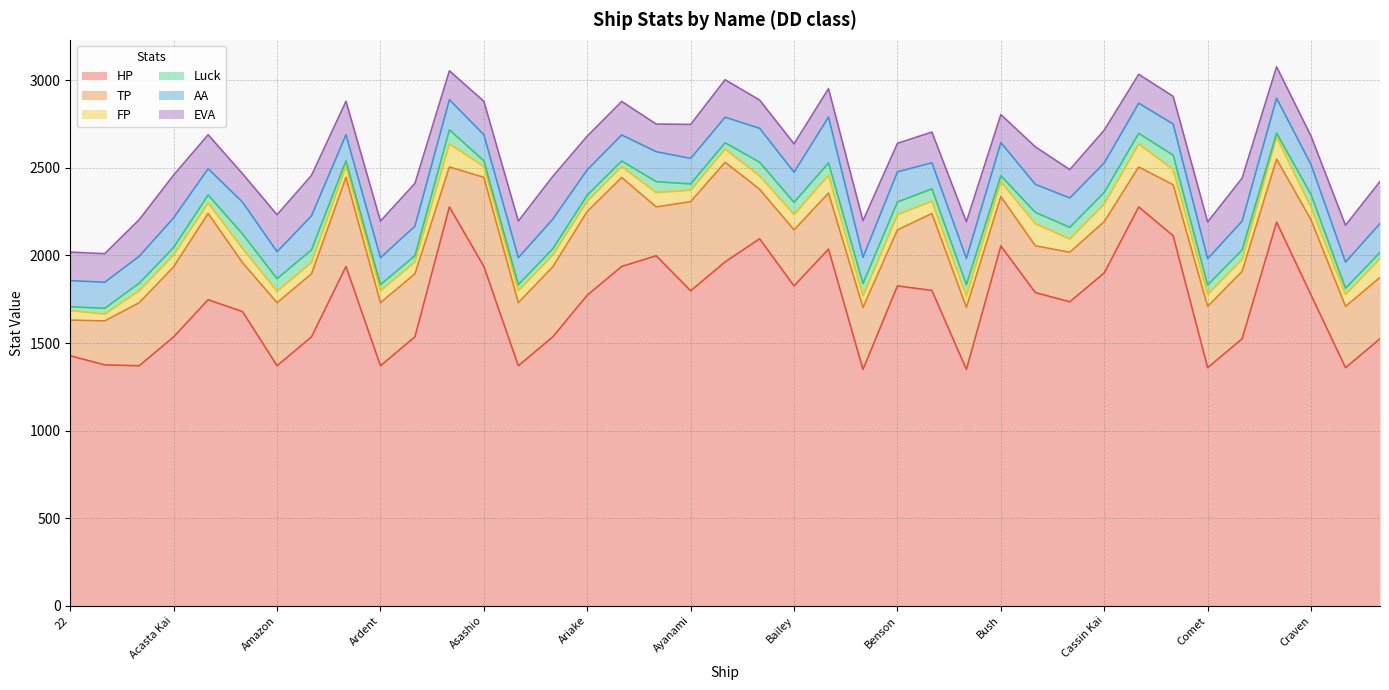

Between which two adjacent categories do AA and EVA first intersect?

Akatsuki and Alywin